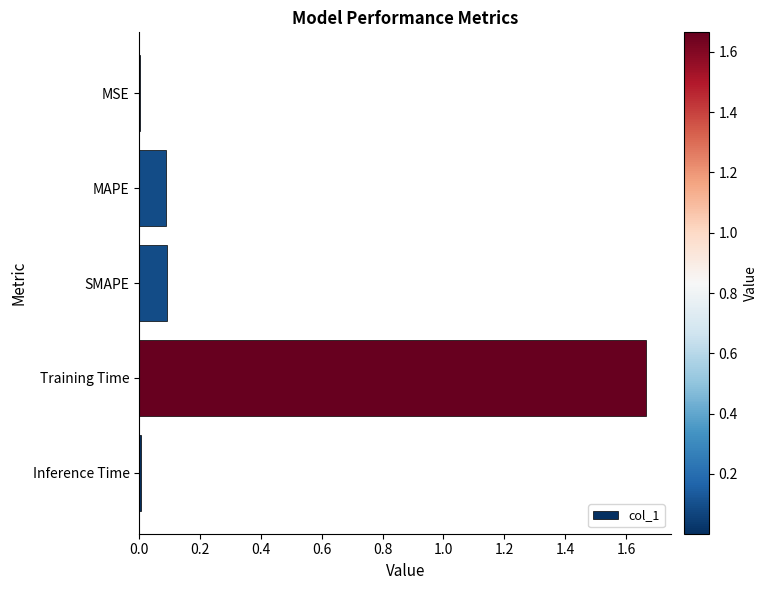

The value at SMAPE is 0.0. True or false?

False